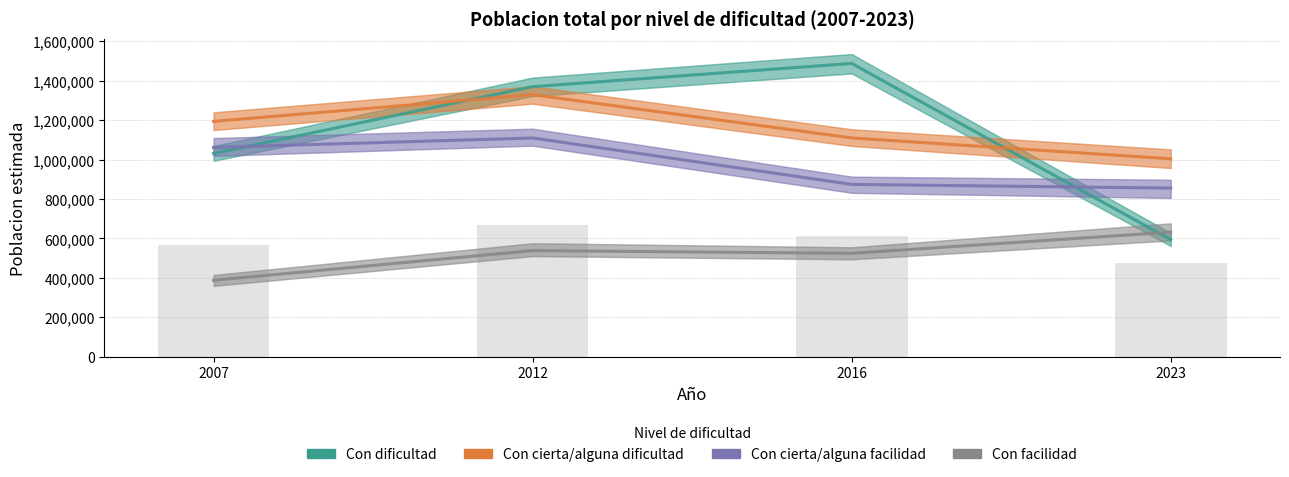

At how many categories does at least one series exceed 567508?

4